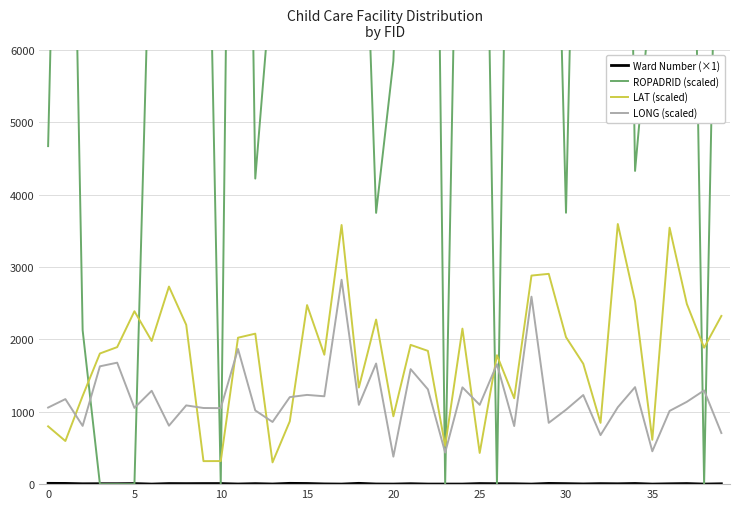

Which series changed the most between 25 and 35?

ROPADRID (scaled)